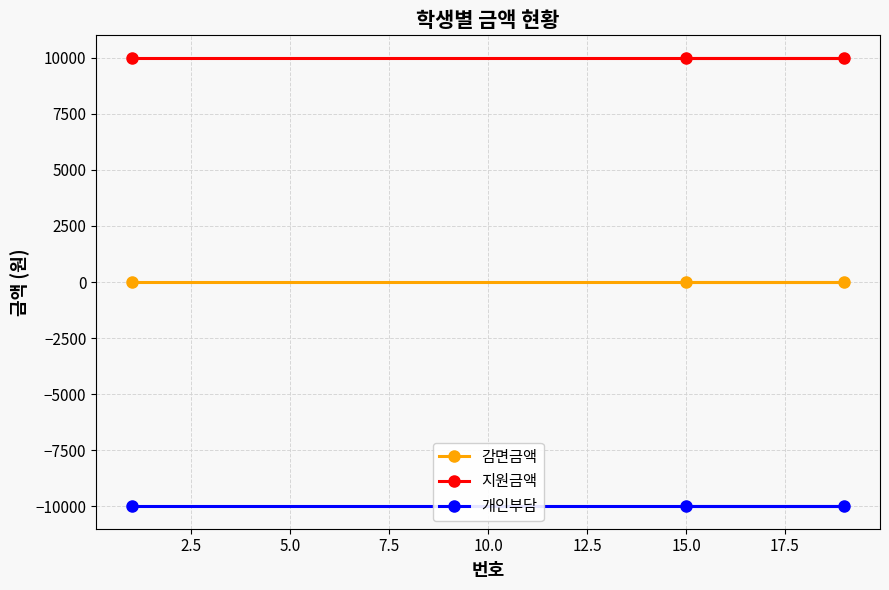

List the series in order of their overall mean, lowest first.

개인부담, 감면금액, 지원금액